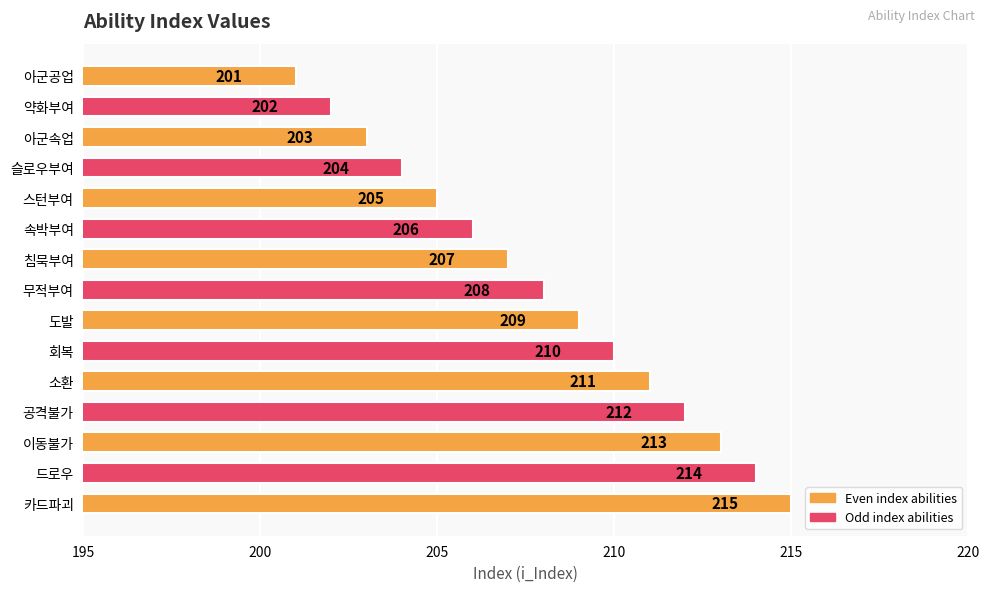

Rank the categories by value from highest to lowest.

카드파괴, 드로우, 이동불가, 공격불가, 소환, 회복, 도발, 무적부여, 침묵부여, 속박부여, 스턴부여, 슬로우부여, 아군속업, 약화부여, 아군공업